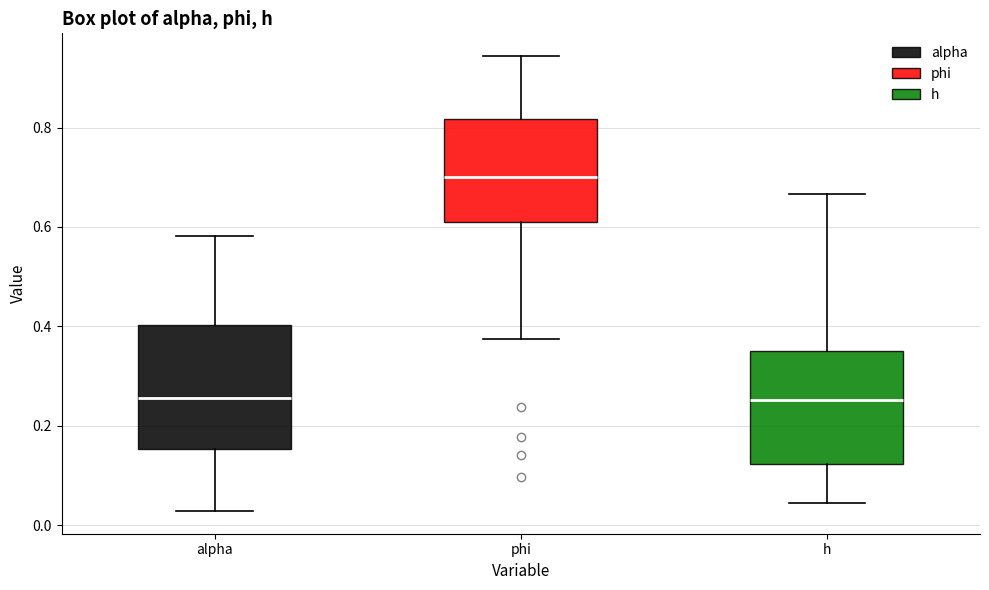

Reading left to right, transcribe this box plot: for each box, give where its median line is, the range the box spans, and where its two whiskers end, as read against the y-axis. The values are not printed on the chart, so give them approximately, as read against the axis.

alpha: median 0.26, box 0.16 to 0.40, whiskers 0.02 to 0.58
phi: median 0.70, box 0.62 to 0.82, whiskers 0.38 to 0.94
h: median 0.26, box 0.12 to 0.34, whiskers 0.04 to 0.66